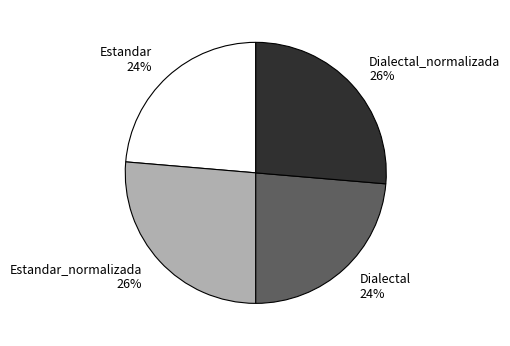

How many slices are in this pie chart?

4